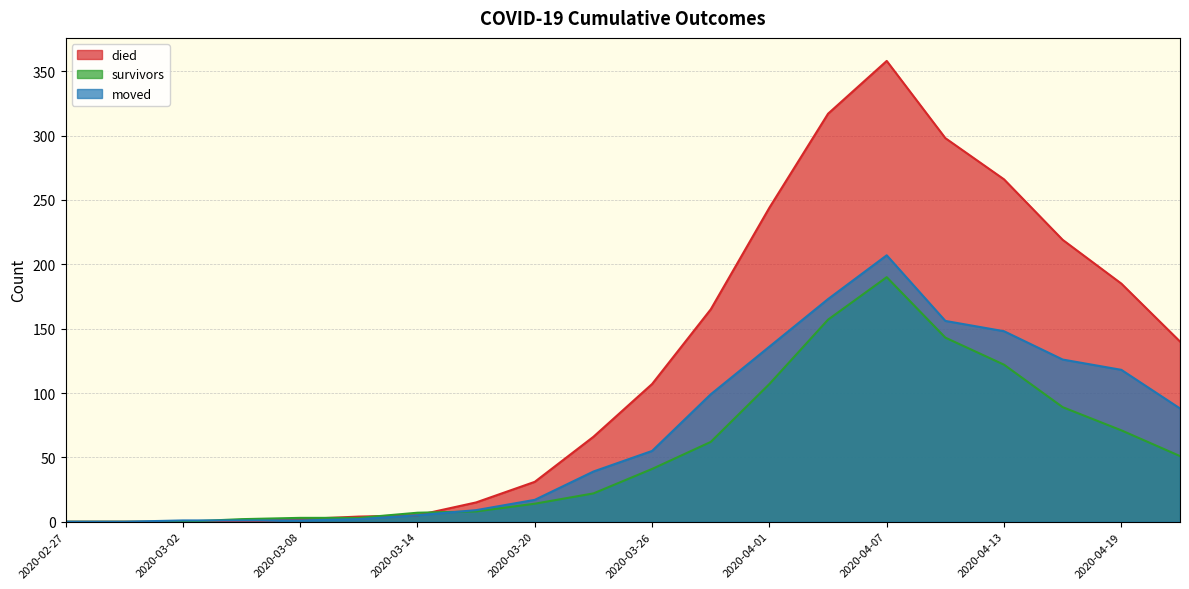

How many interior local peaks does the moved series have?

1